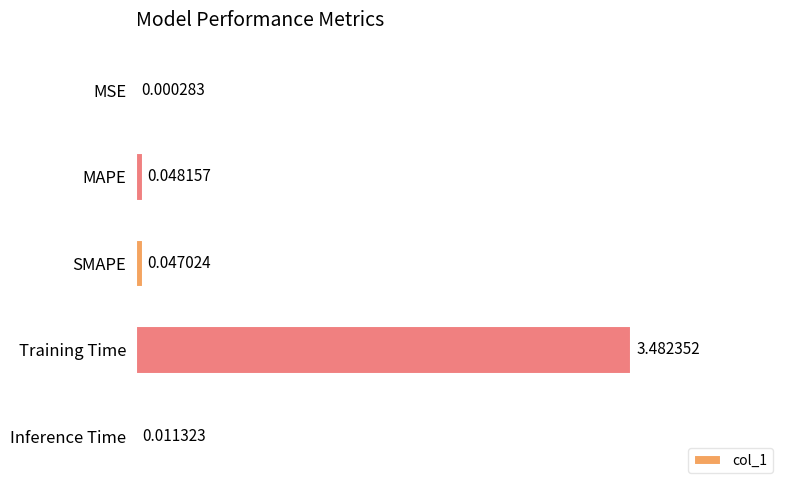

How many series are shown in this chart?

1